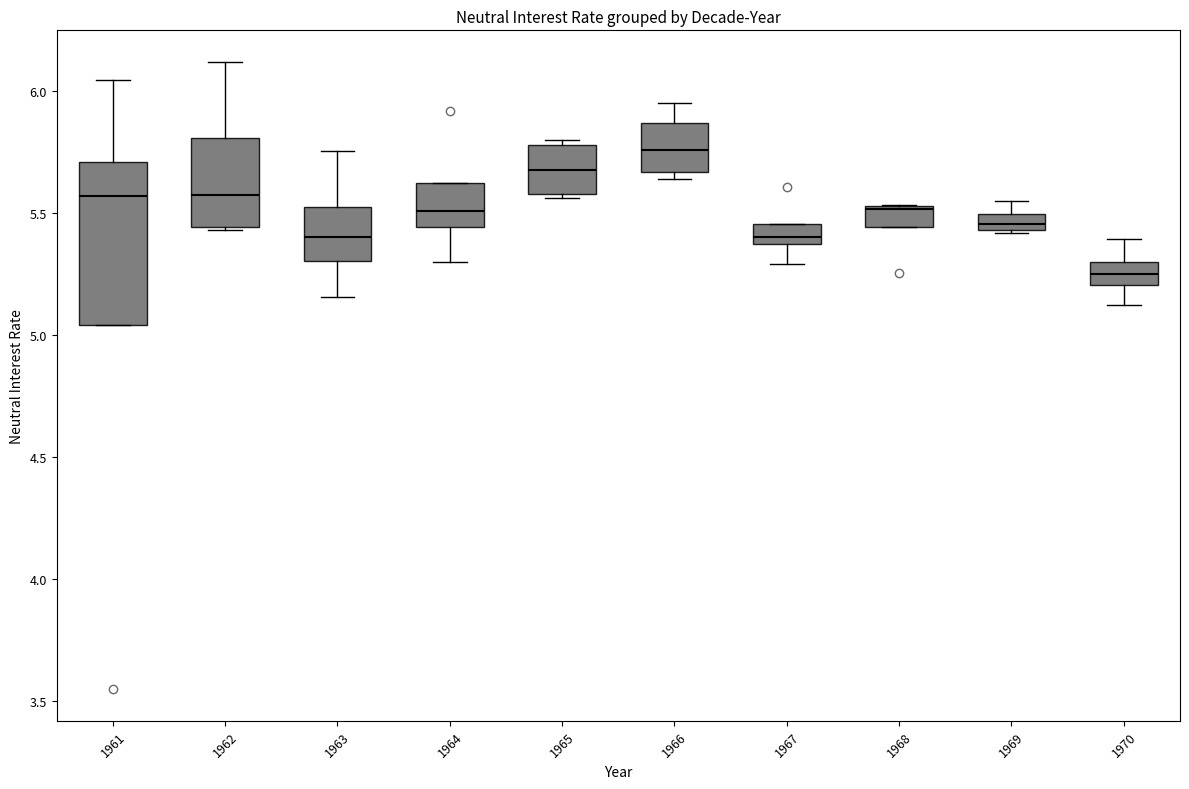

Which box has the highest median line?

1966